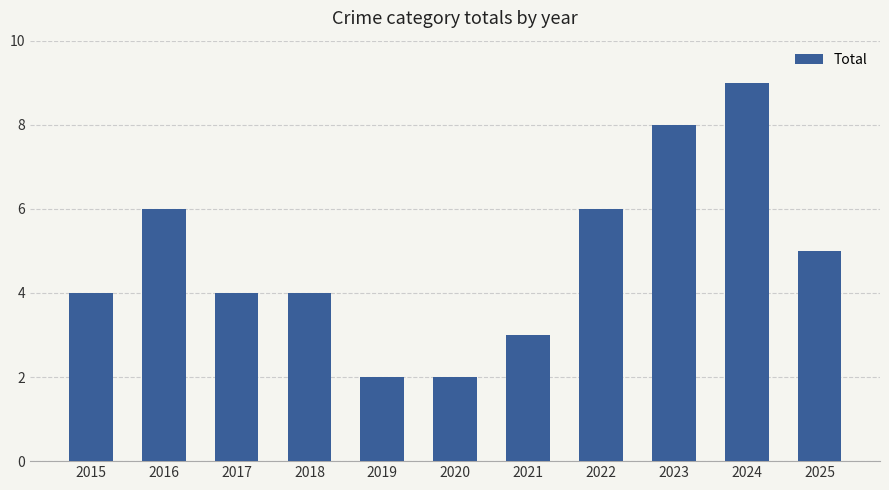

What is the difference between the second highest and minimum values?

6